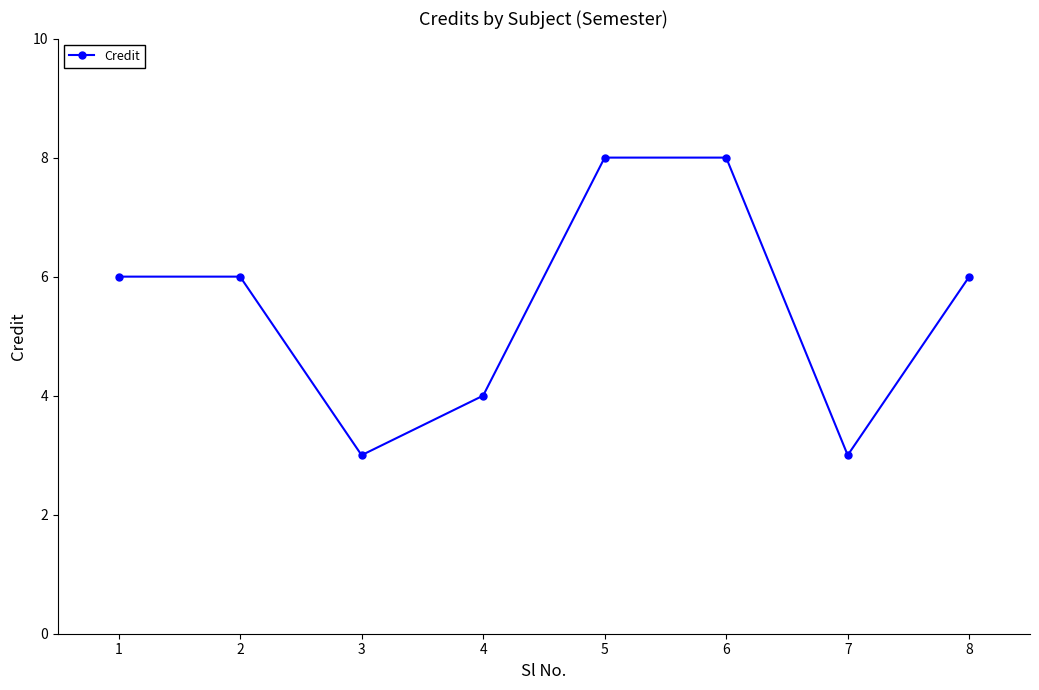

Is it true that the value at 4 is 4?

True